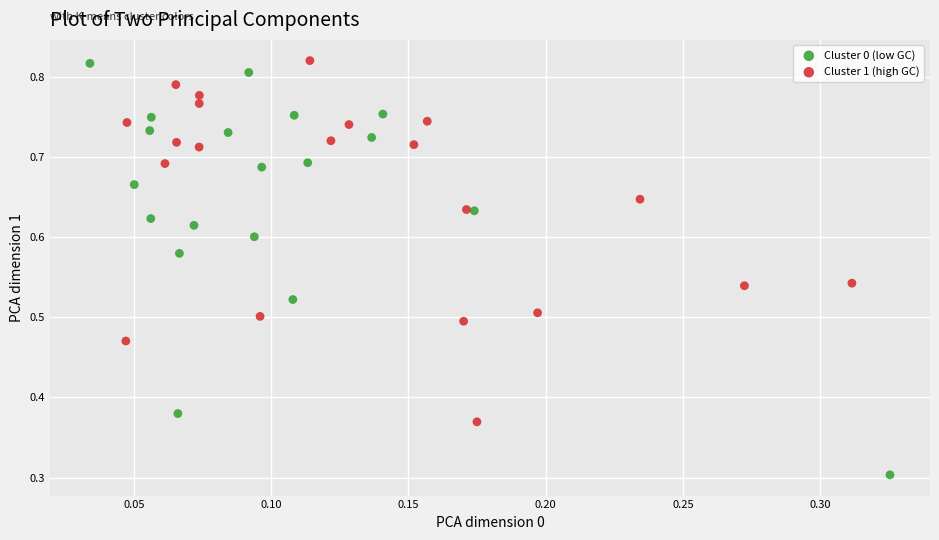

Which series contains the lowest Y value?

Cluster 0 (low GC)